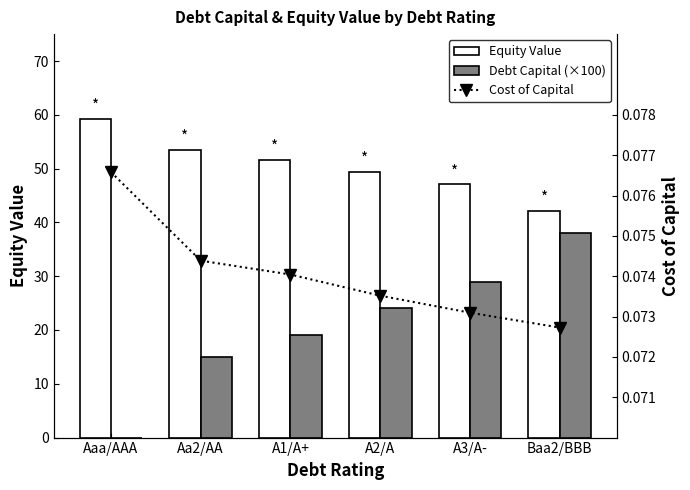

Reading left to right, what are all the values shown in this chart?

Equity Value: Aaa/AAA=59.3	Aa2/AA=53.5	A1/A+=51.6	A2/A=49.4	A3/A-=47.0	Baa2/BBB=42.1
Debt Capital (×100): Aaa/AAA=0.0	Aa2/AA=15.0	A1/A+=19.0	A2/A=24.0	A3/A-=29.0	Baa2/BBB=38.0
Cost of Capital: Aaa/AAA=0.1	Aa2/AA=0.1	A1/A+=0.1	A2/A=0.1	A3/A-=0.1	Baa2/BBB=0.1